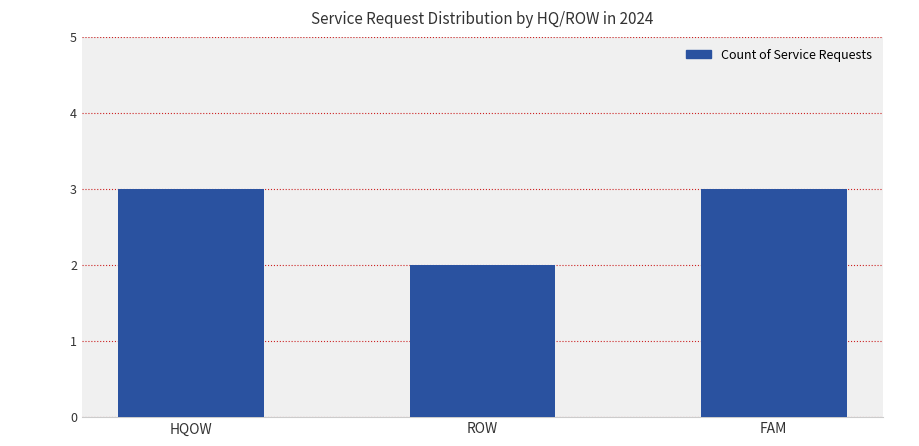

What is the difference between the maximum and minimum values?

1